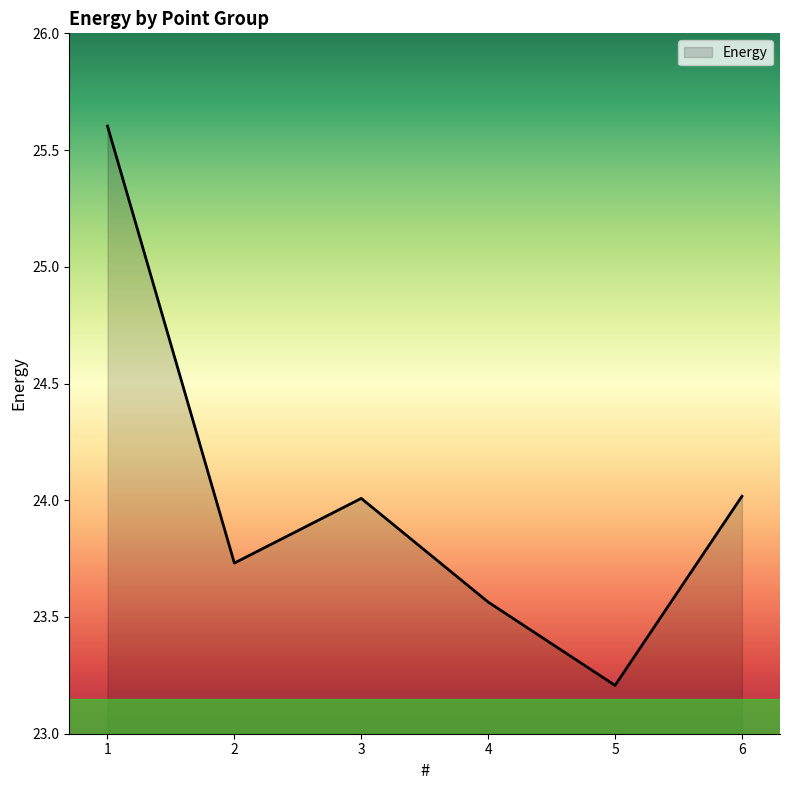

What is the sum of all values?

144.1